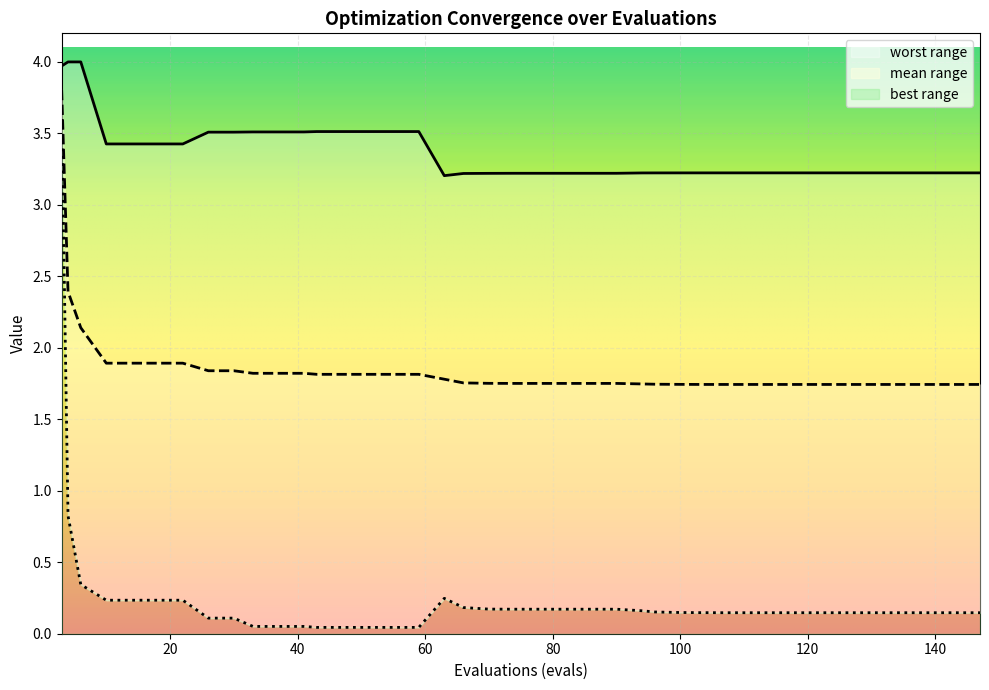

True or false: best and mean intersect in this chart.

False